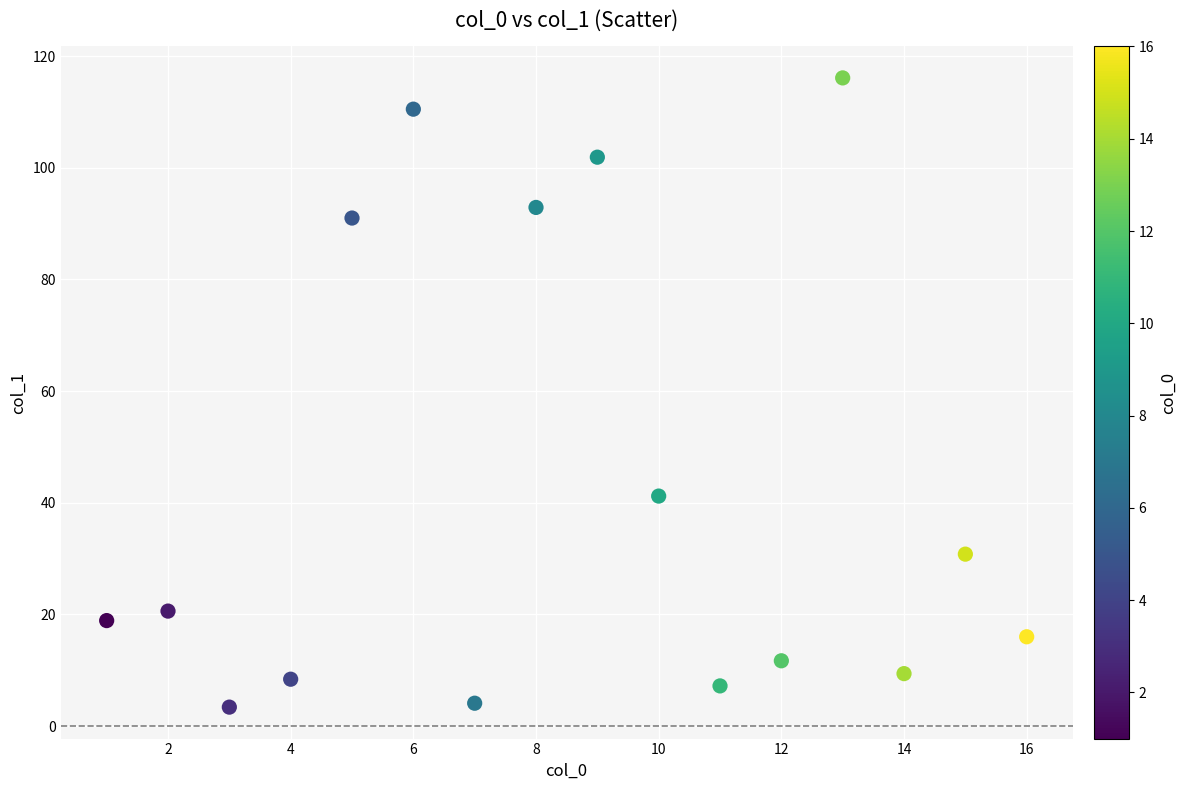

What is the range of Y values (max minus min)?

112.7